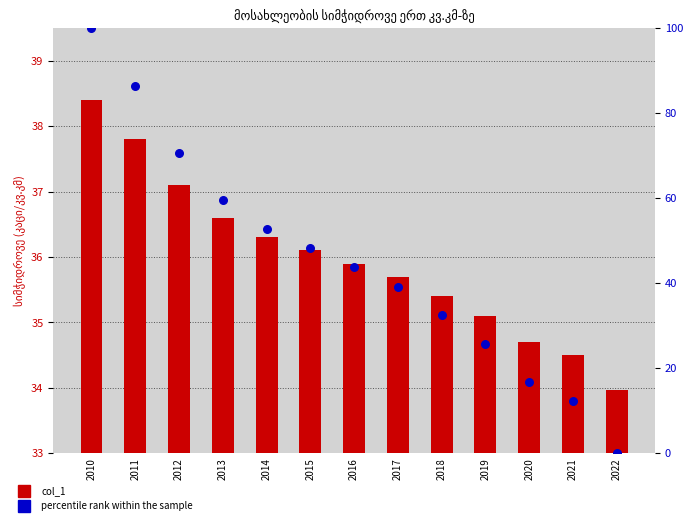

Which series reaches the maximum Y coordinate?

percentile rank within the sample